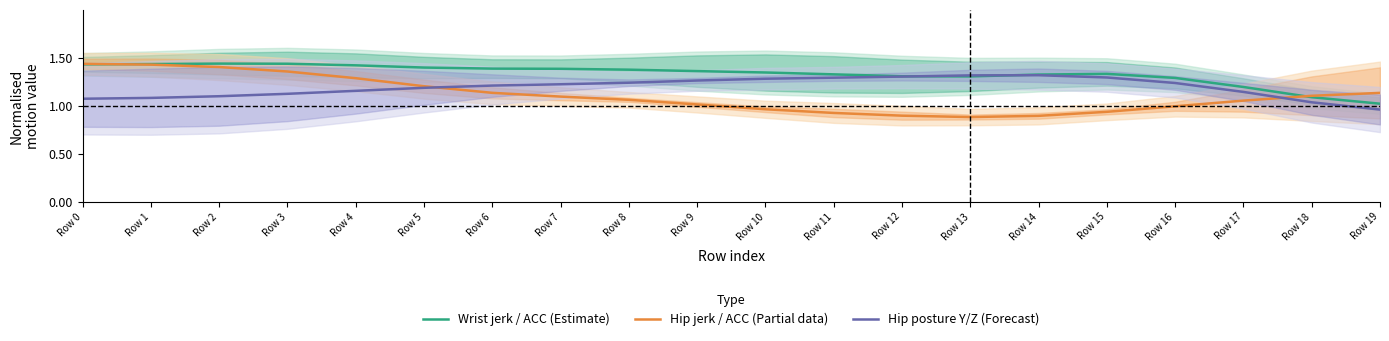

Between which two adjacent categories do Wrist jerk / ACC (Estimate) and Hip posture Y/Z (Forecast) first intersect?

Row 12 and Row 13